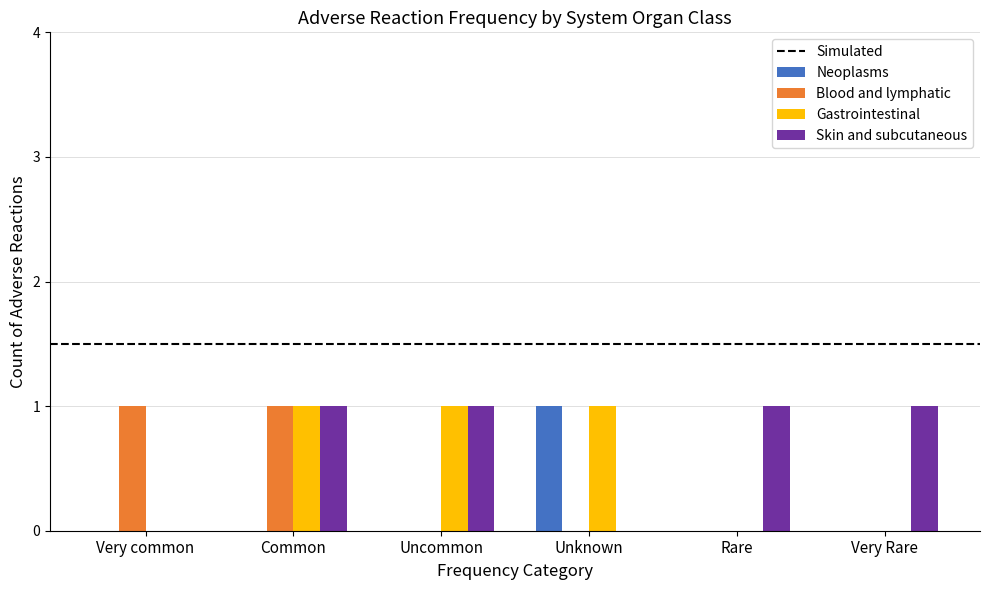

At which category is the sum across all series the highest?

Common